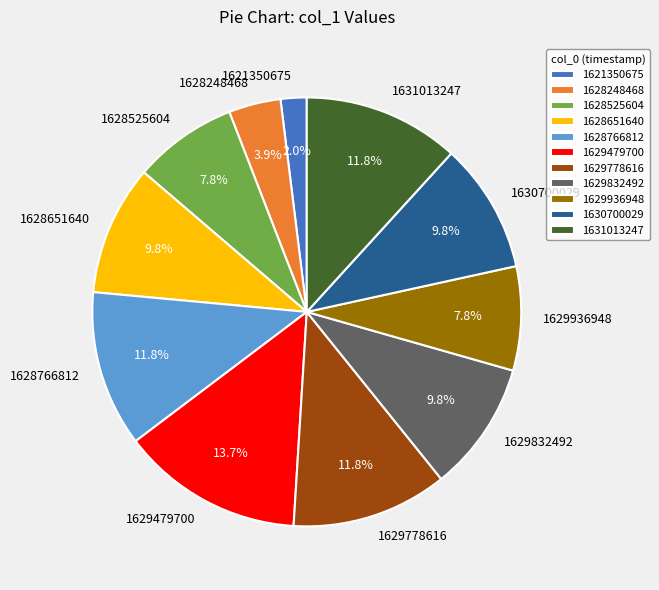

To the nearest percent, what is the difference between the largest and smallest slice percentages?

12%